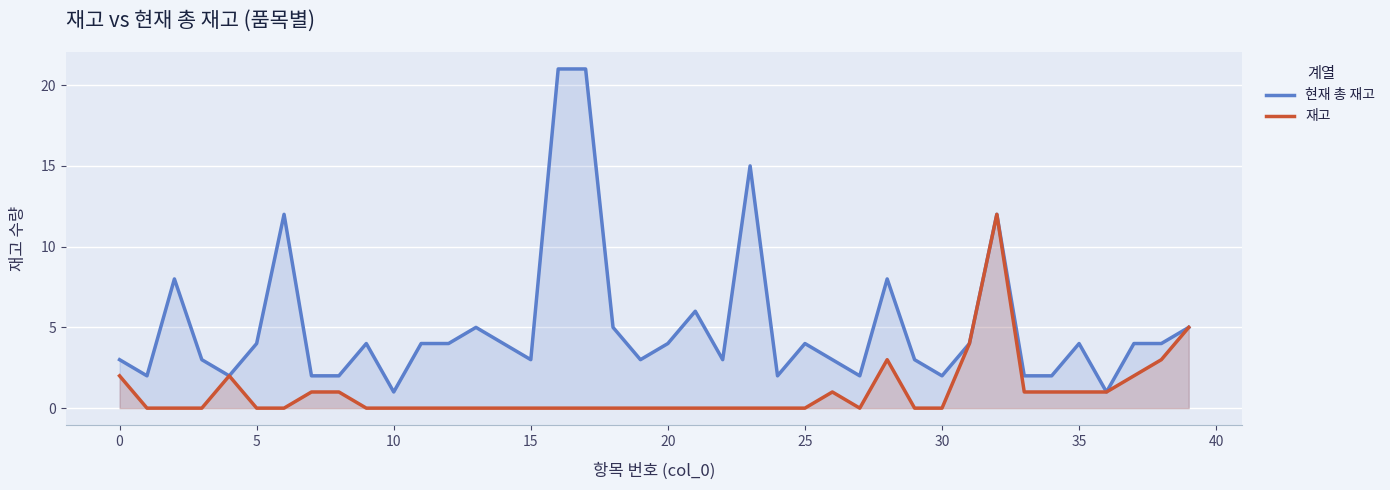

Which series has the largest total across all categories?

현재 총 재고